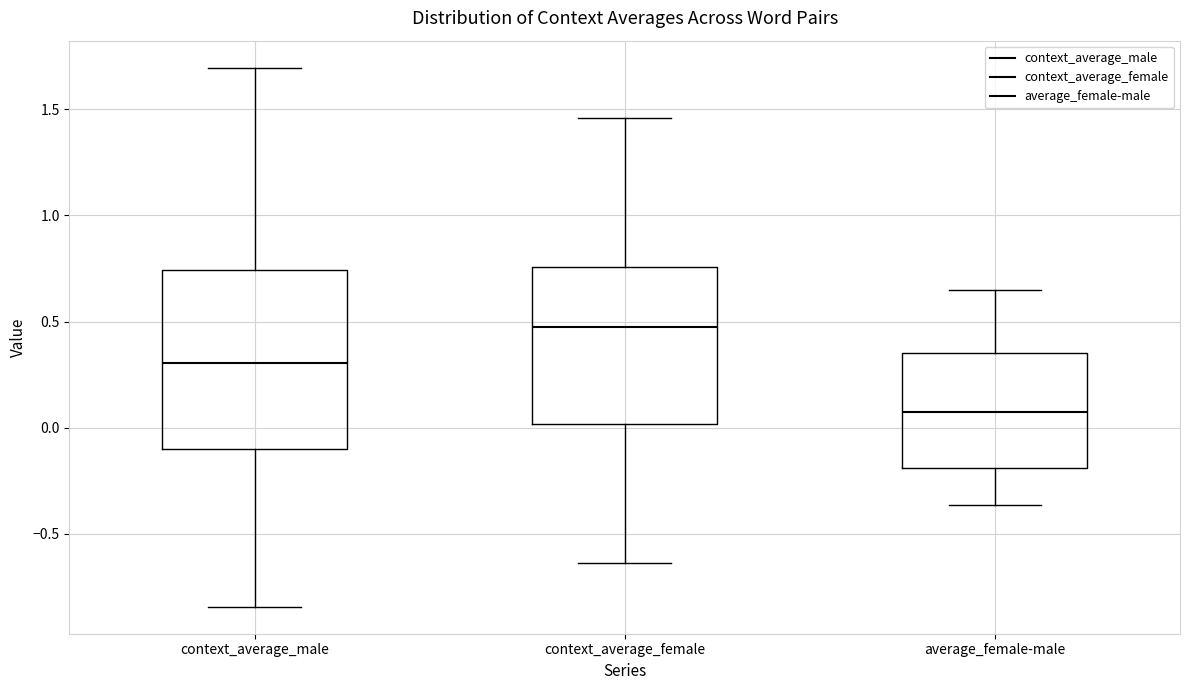

Which box is the tallest, from its lower edge to its upper edge?

context_average_male